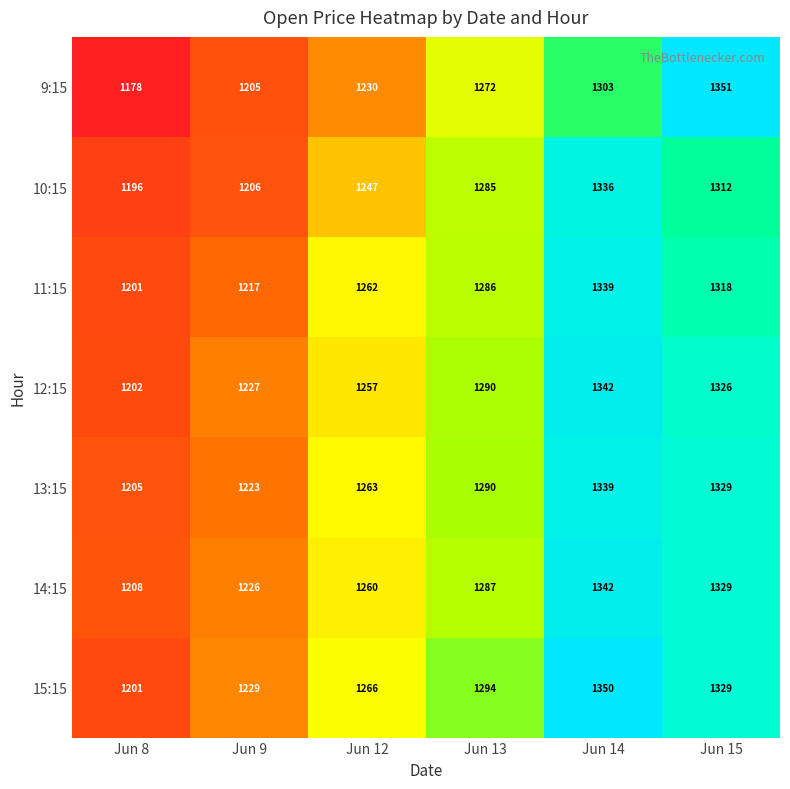

What is the difference between the highest and lowest values at Jun 13?

22